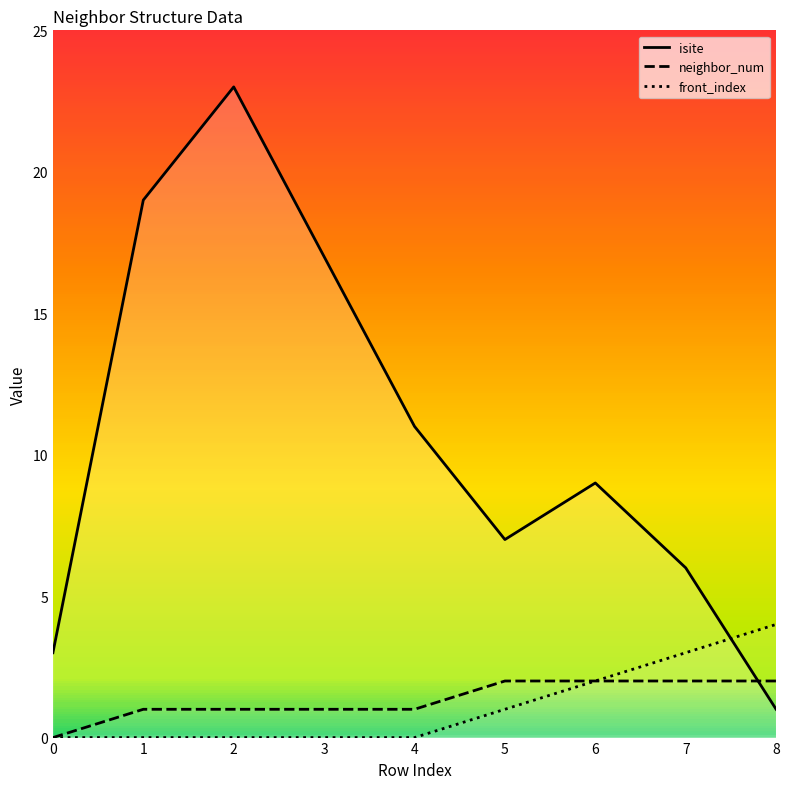

What is the sum of all front_index values?

10